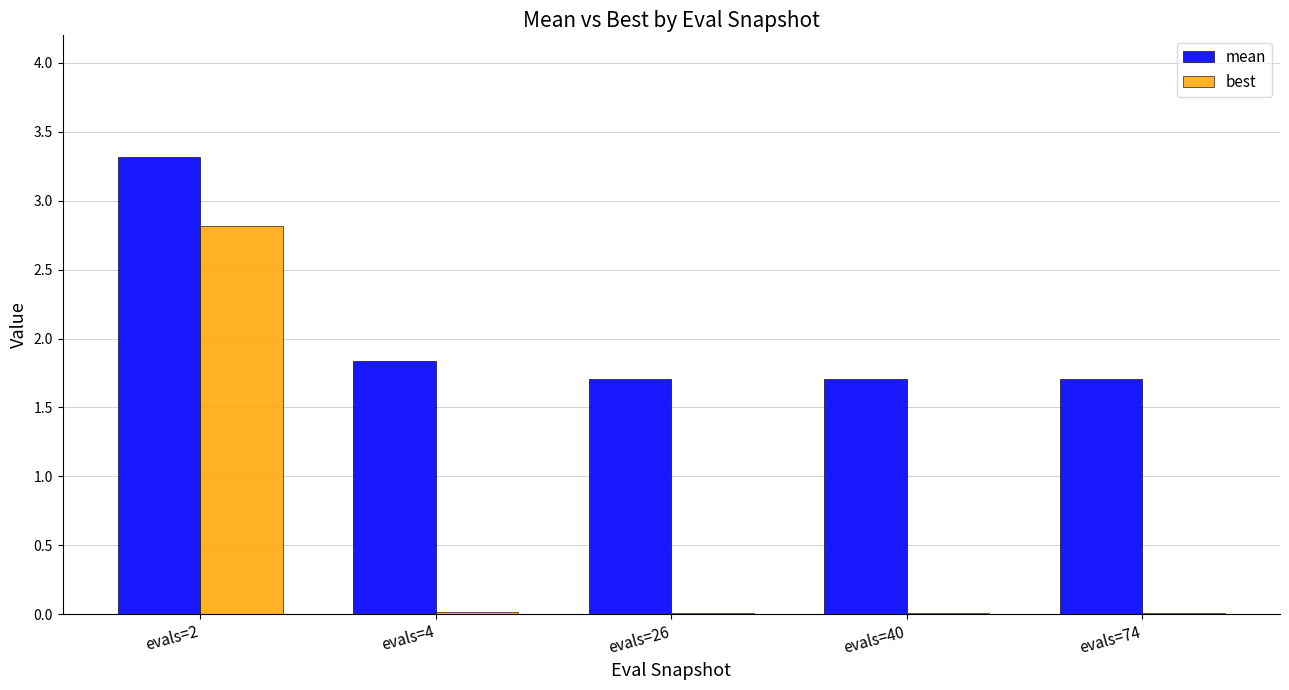

Which series changed the most between evals=2 and evals=74?

best